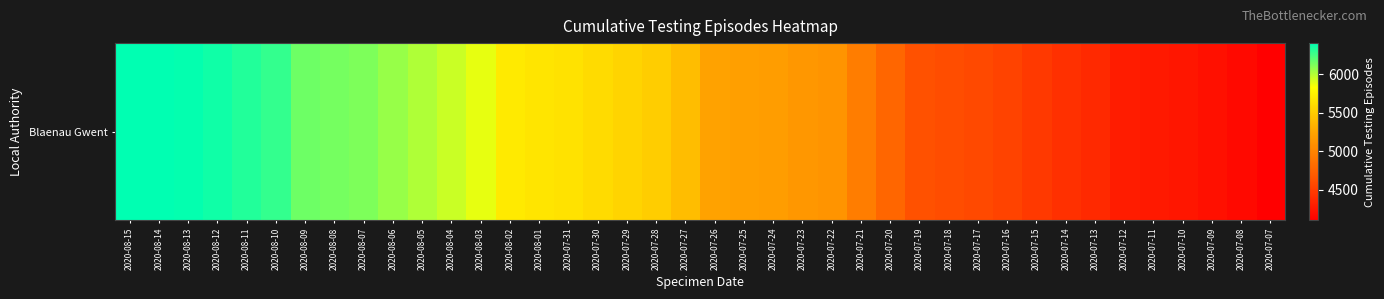

What is the difference between the maximum and second lowest values?

2236